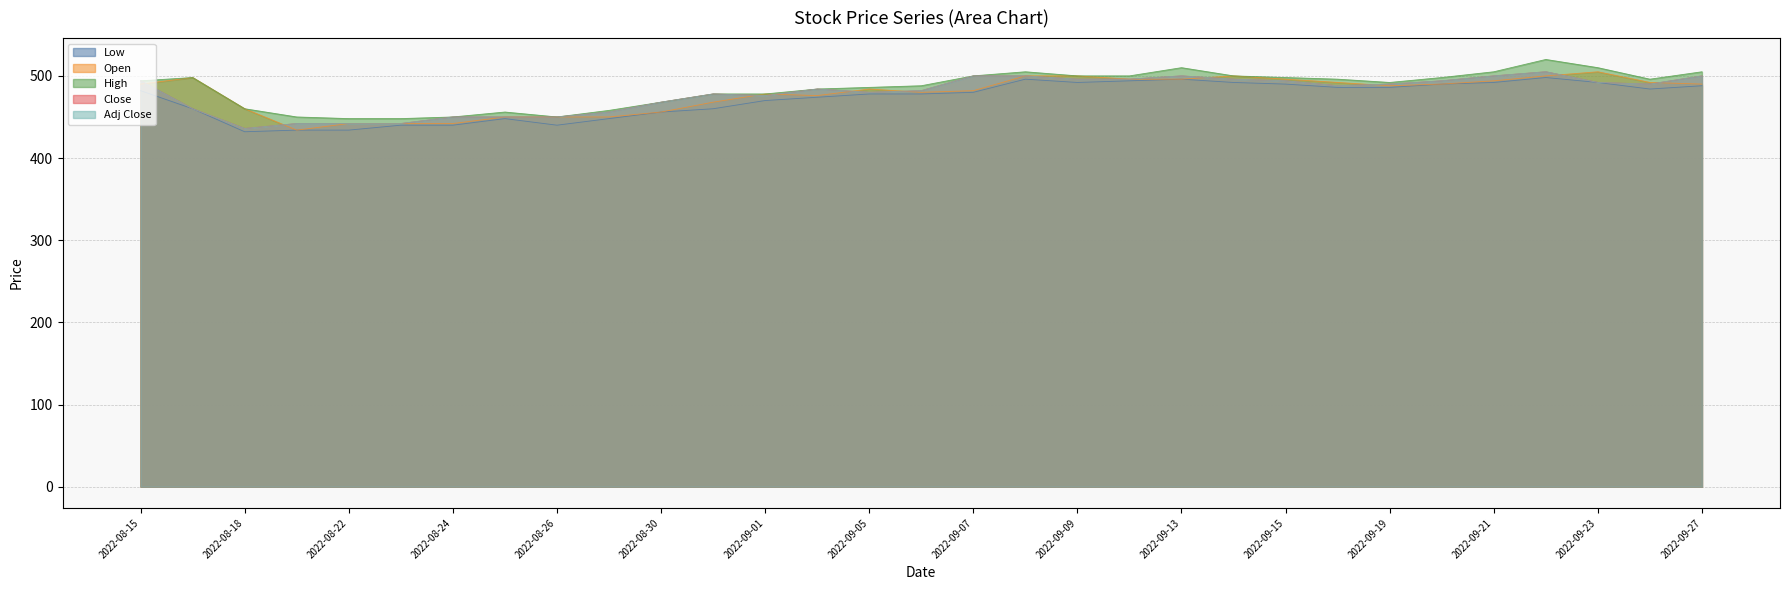

What is the highest value of the Close series?

505